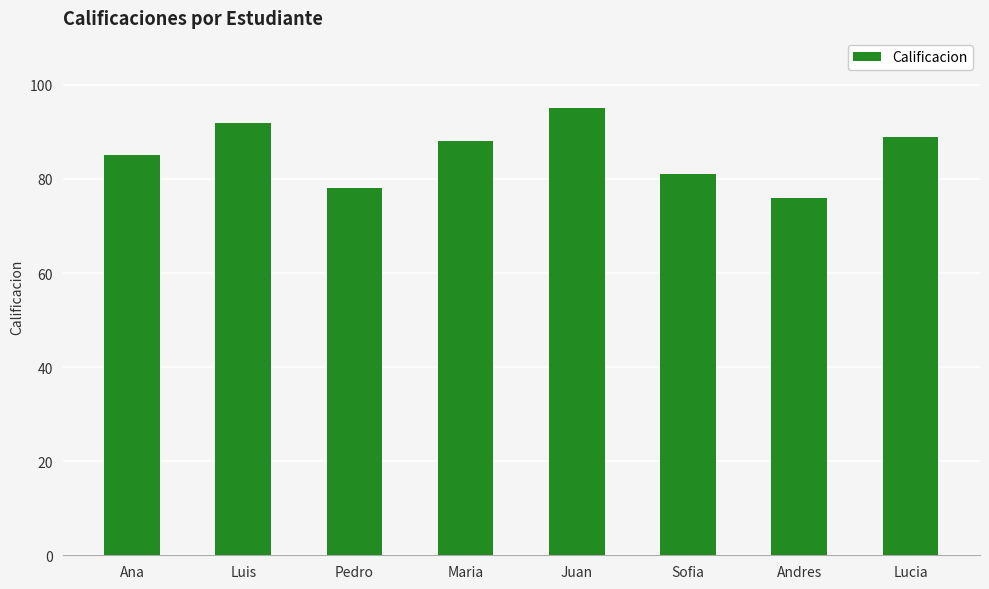

Rank the categories by value from lowest to highest.

Andres, Pedro, Sofia, Ana, Maria, Lucia, Luis, Juan